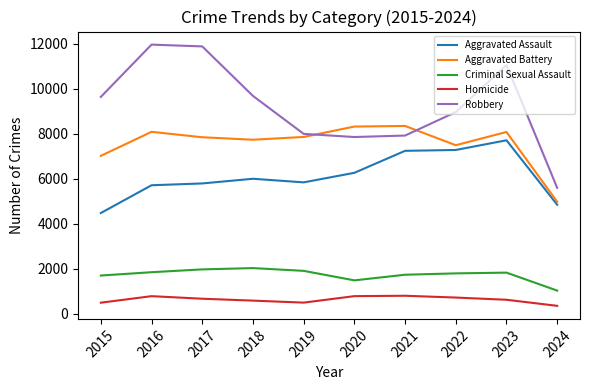

True or false: Criminal Sexual Assault has more than 1 interior local peaks.

True